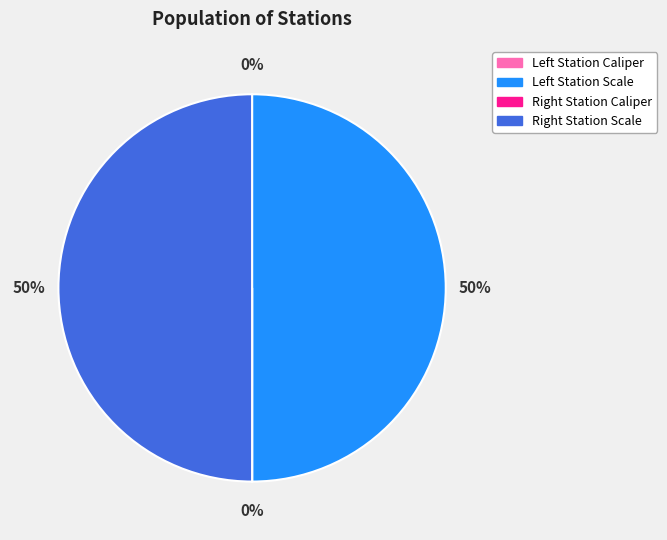

To the nearest percent, what is the average slice percentage?

25%